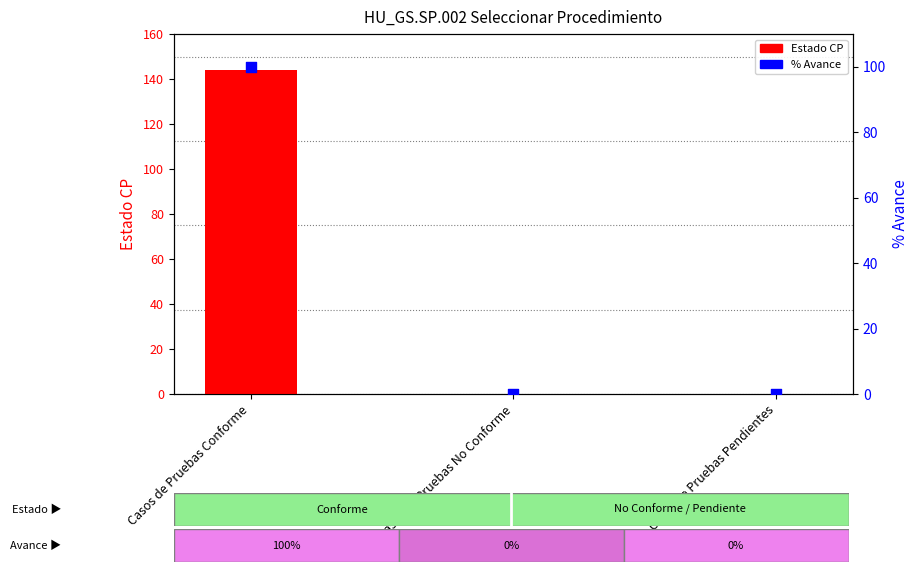

At how many categories does at least one series exceed 88?

1